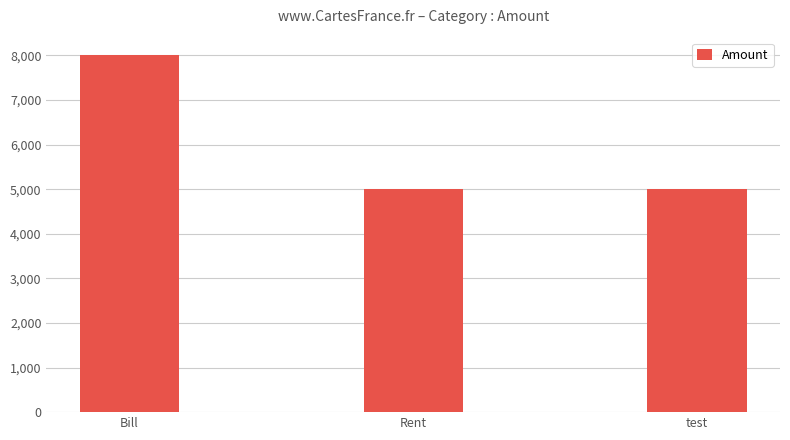

What is the value of the 2nd bar from the left?

5000